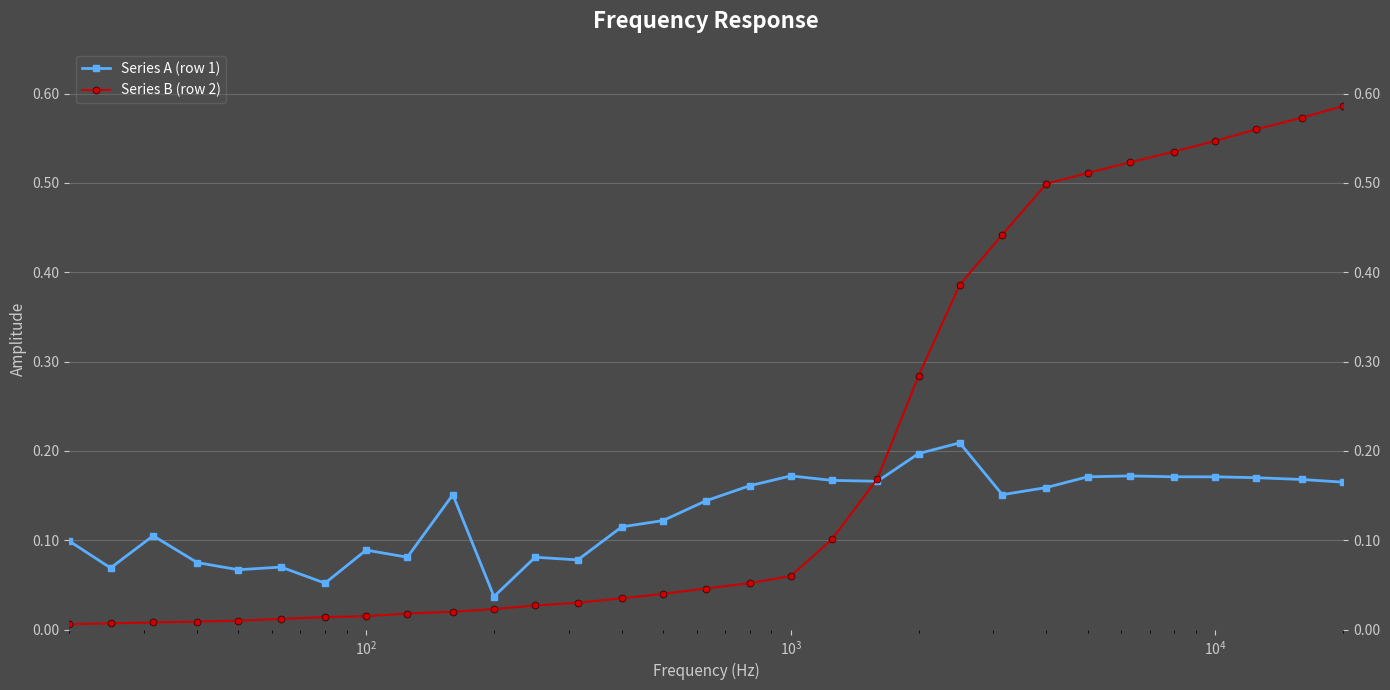

Is this an area chart (filled region under the line)?

No